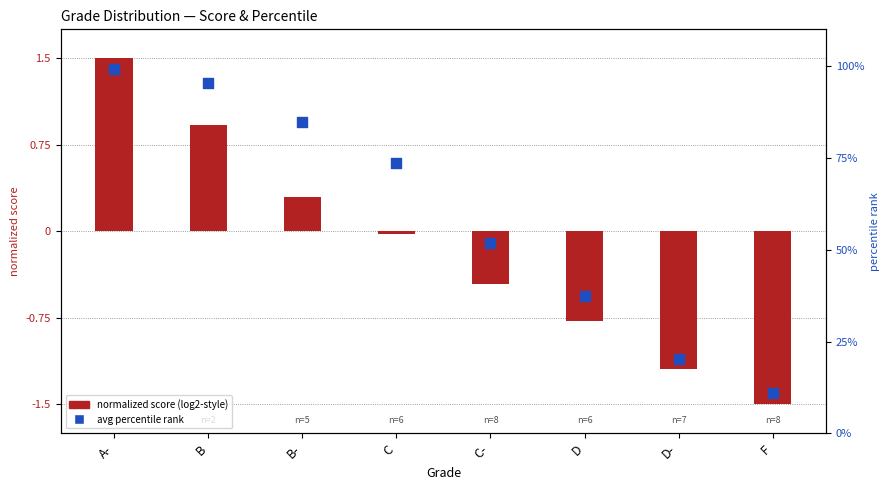

What are all the series names shown in the legend?

normalized score (log2-style), avg percentile rank